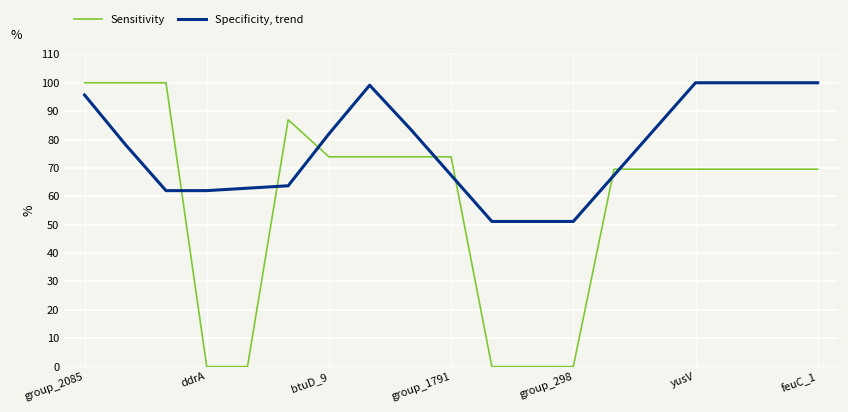

Which series ends up on top after the final intersection of Specificity, trend and Sensitivity?

Specificity, trend